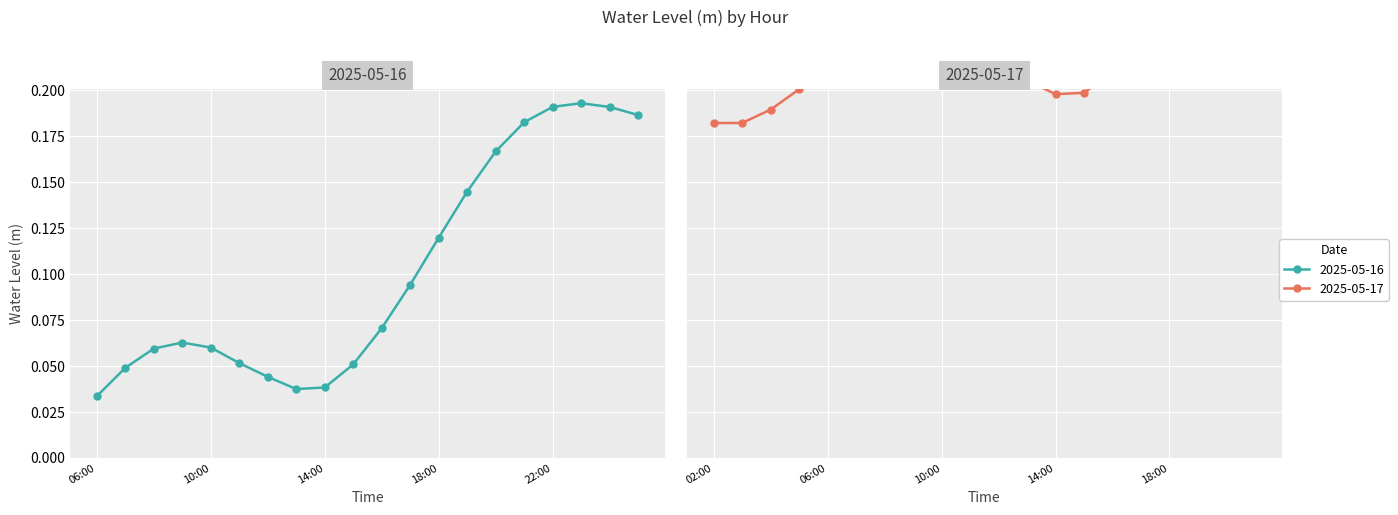

How many values are between 0 and 1?

20